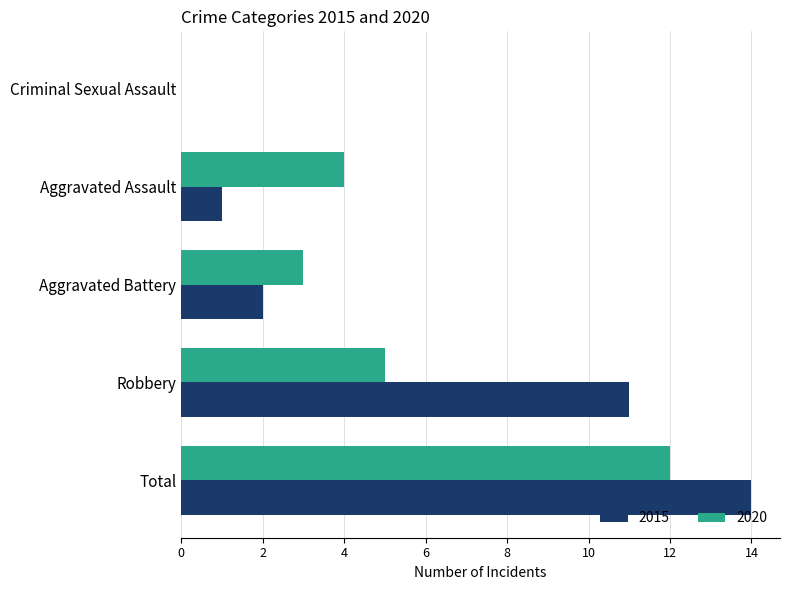

Is it true that 2015 equals 1 at Aggravated Battery?

False